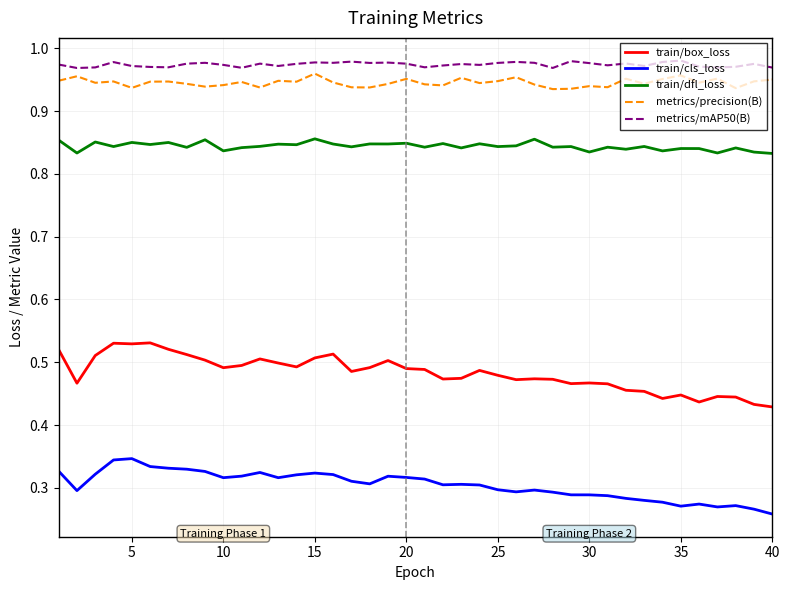

True or false: train/cls_loss and metrics/mAP50(B) cross at least once.

False